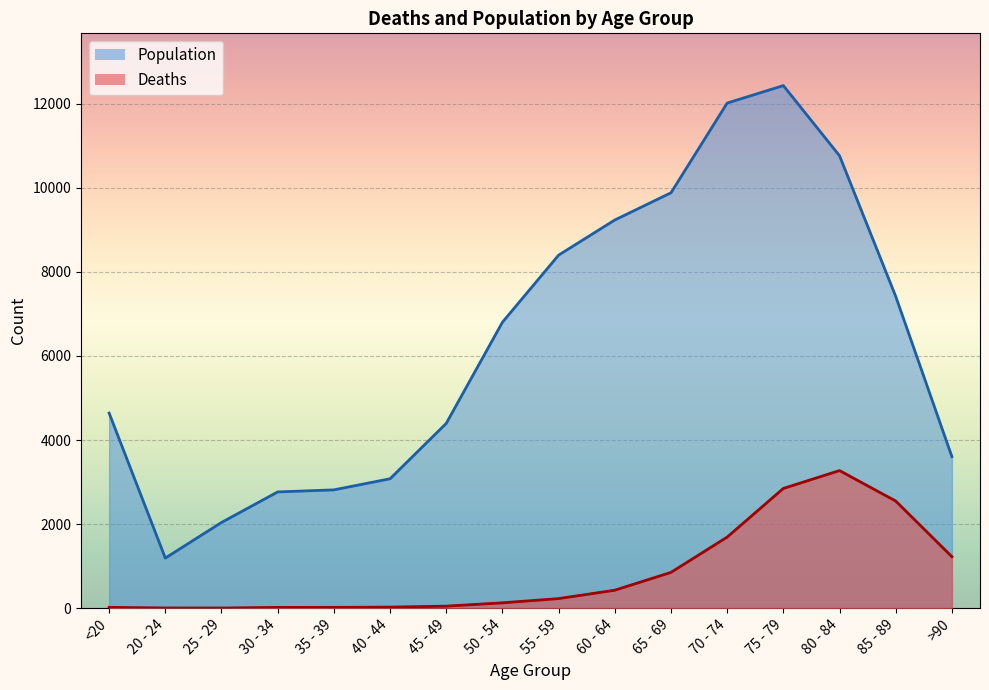

The Population series shows 13833 at 60 - 64. True or false?

False